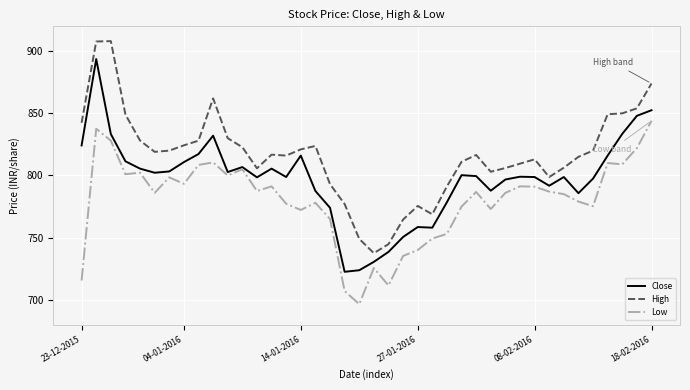

Rank the series by their average value, from lowest to highest.

Low, Close, High